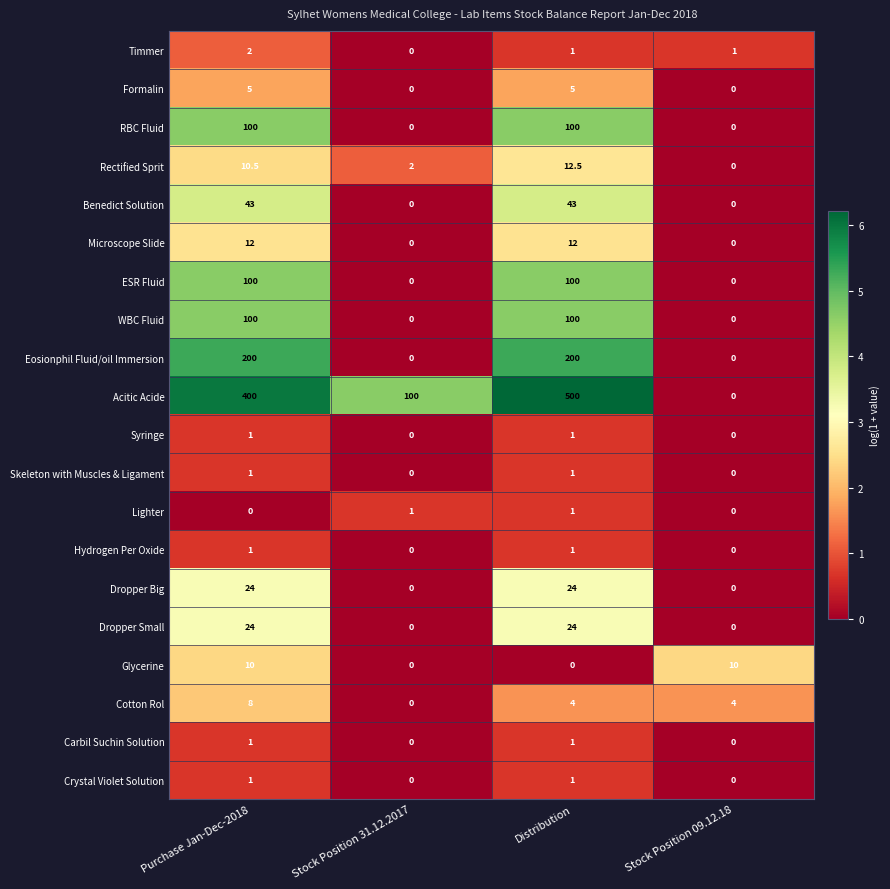

How many categories are shown in the chart?

4